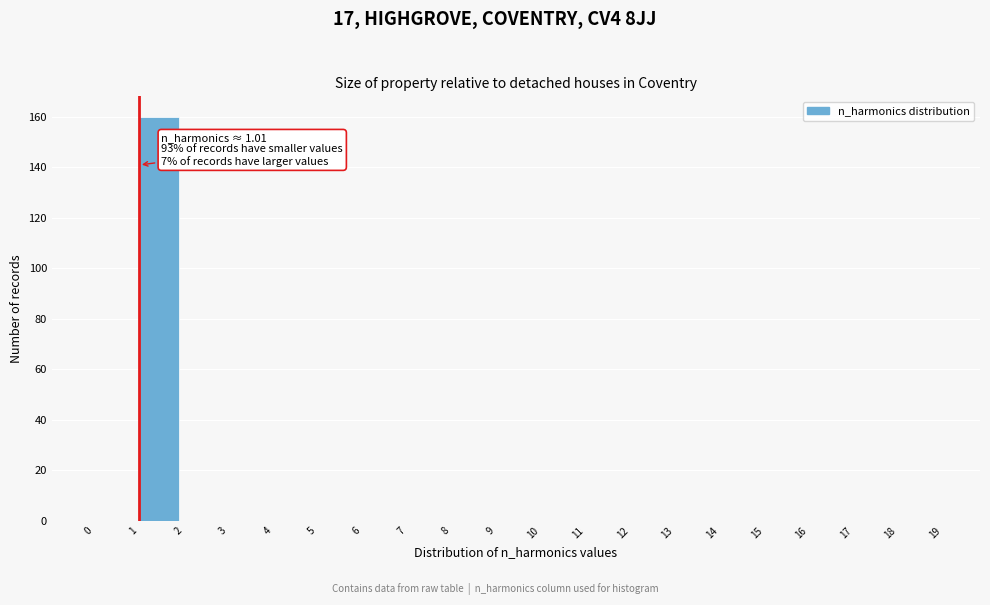

Which range on the x-axis has the tallest bar?

1 to 2